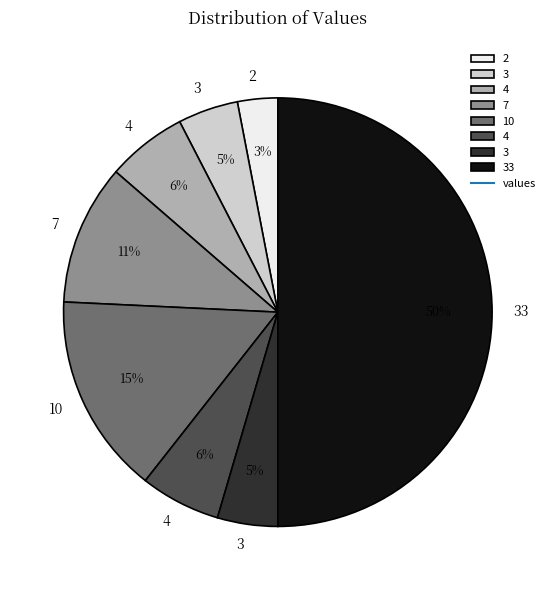

To the nearest percent, what is the difference between the largest and smallest slice percentages?

47%